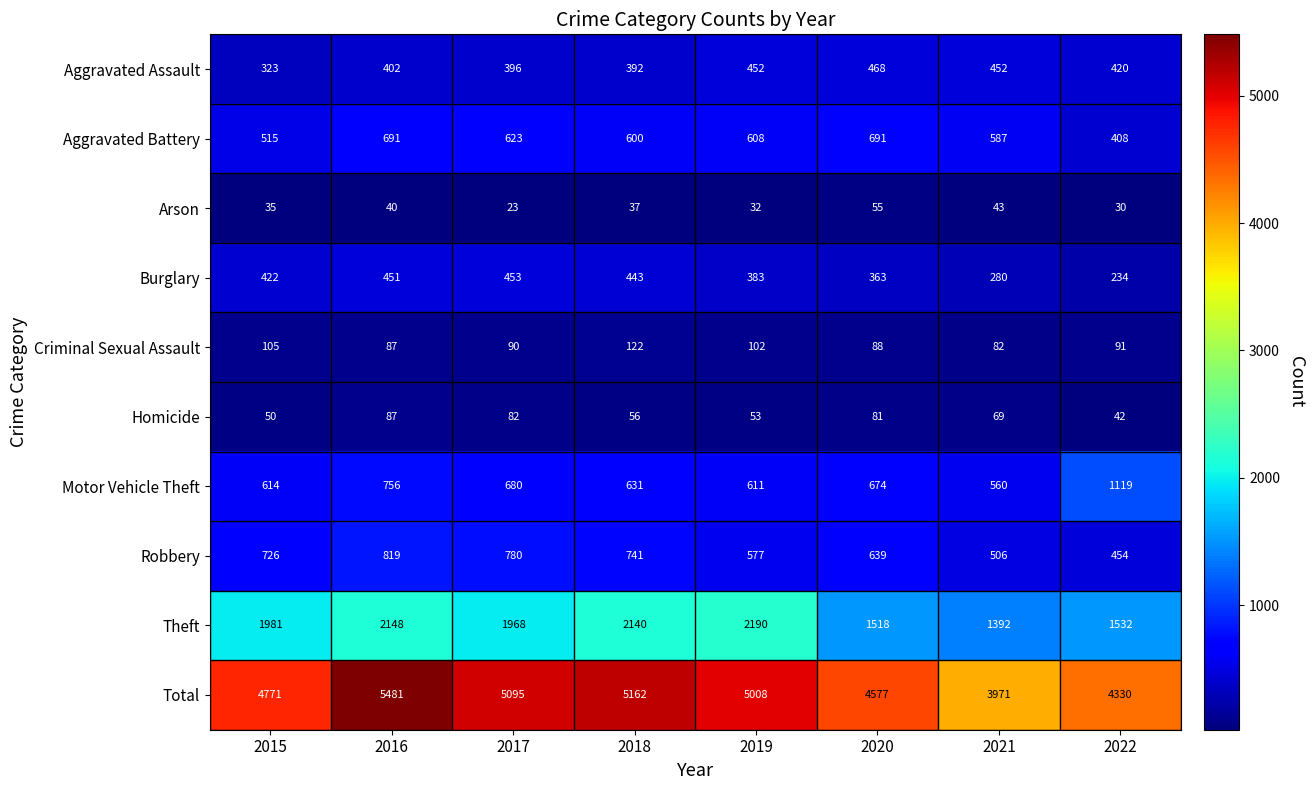

At how many categories does at least one series exceed 583?

8